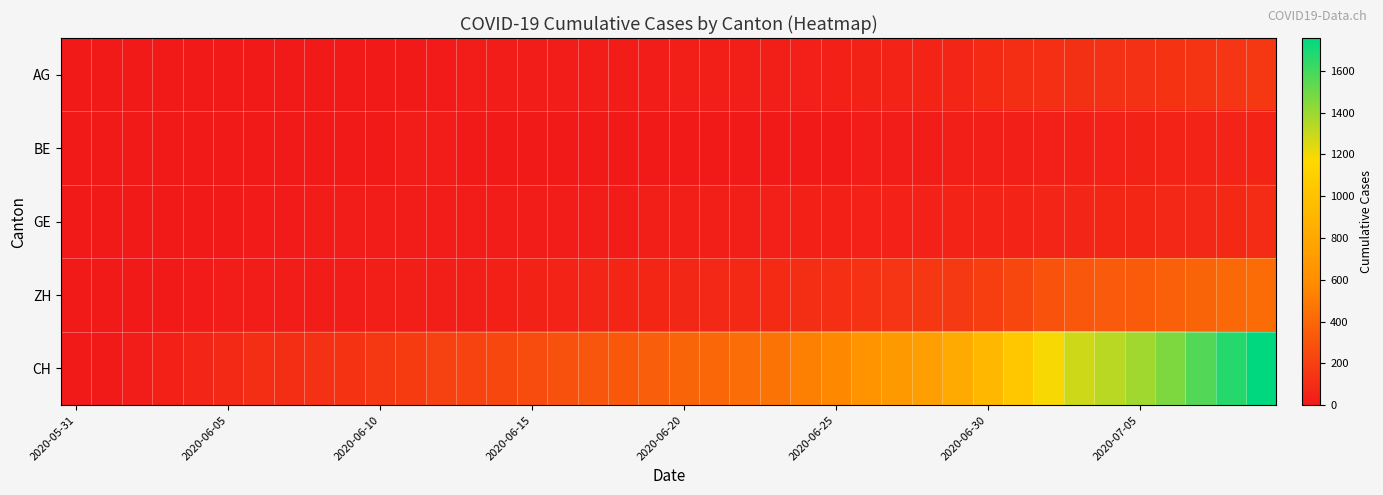

Which series has the largest total across all categories?

CH